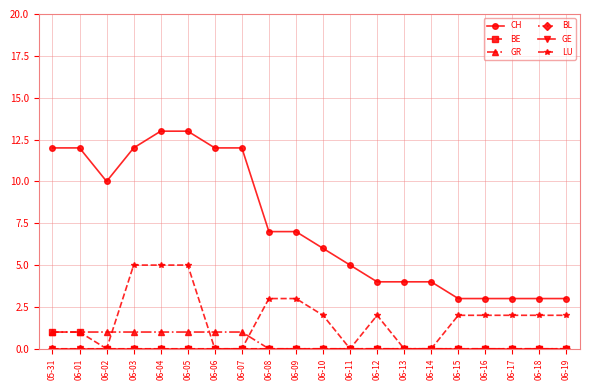

True or false: GR and BL cross at least once.

False